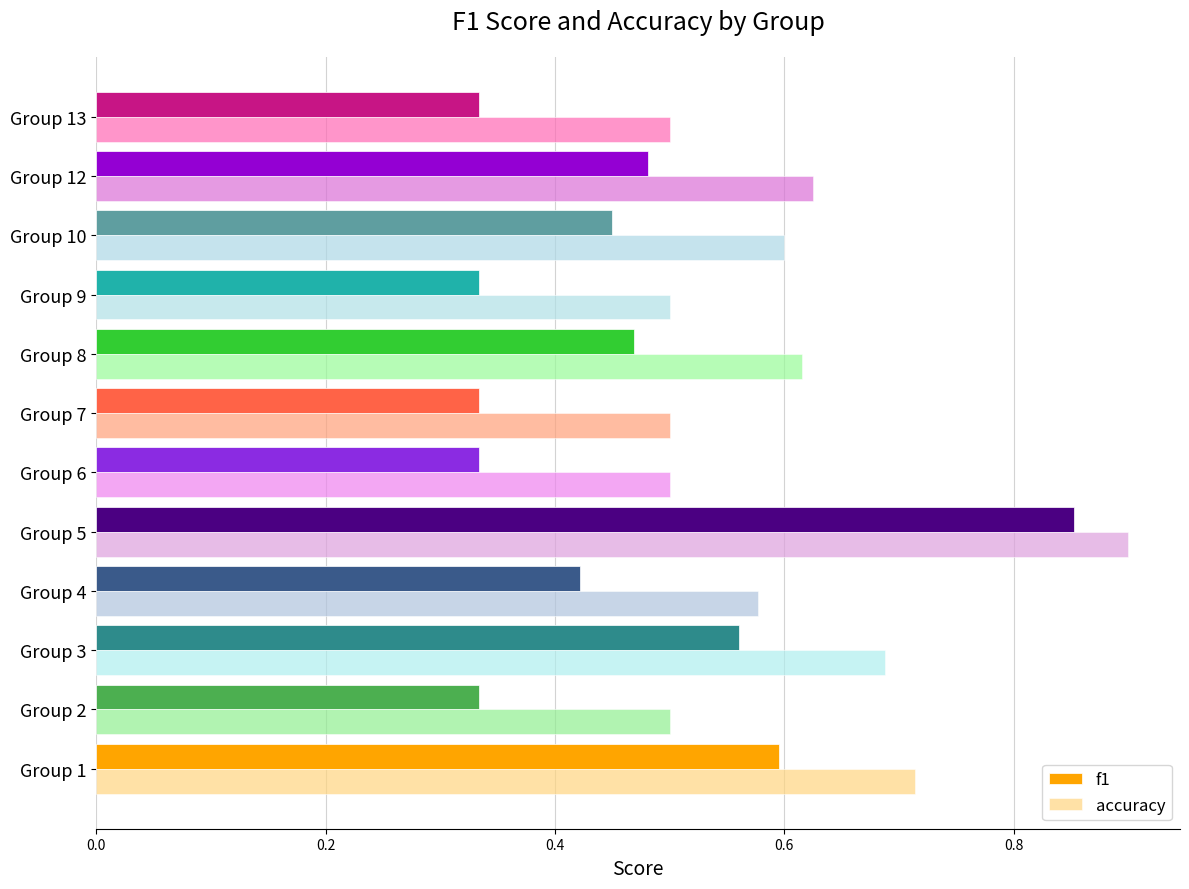

At which category is the sum across all series the highest?

Group 5